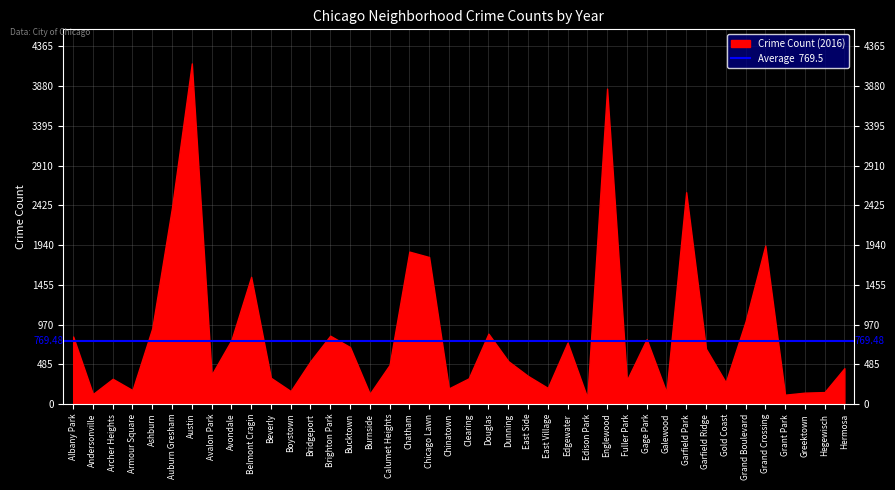

Which series has the widest spread of values?

2016